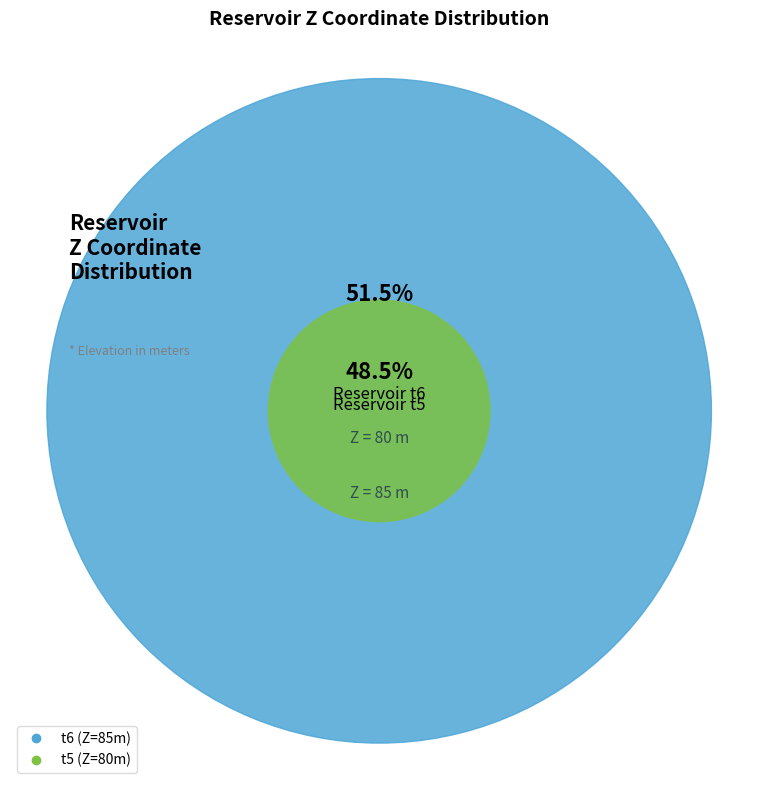

True or false: t5 accounts for 61% of the total.

False